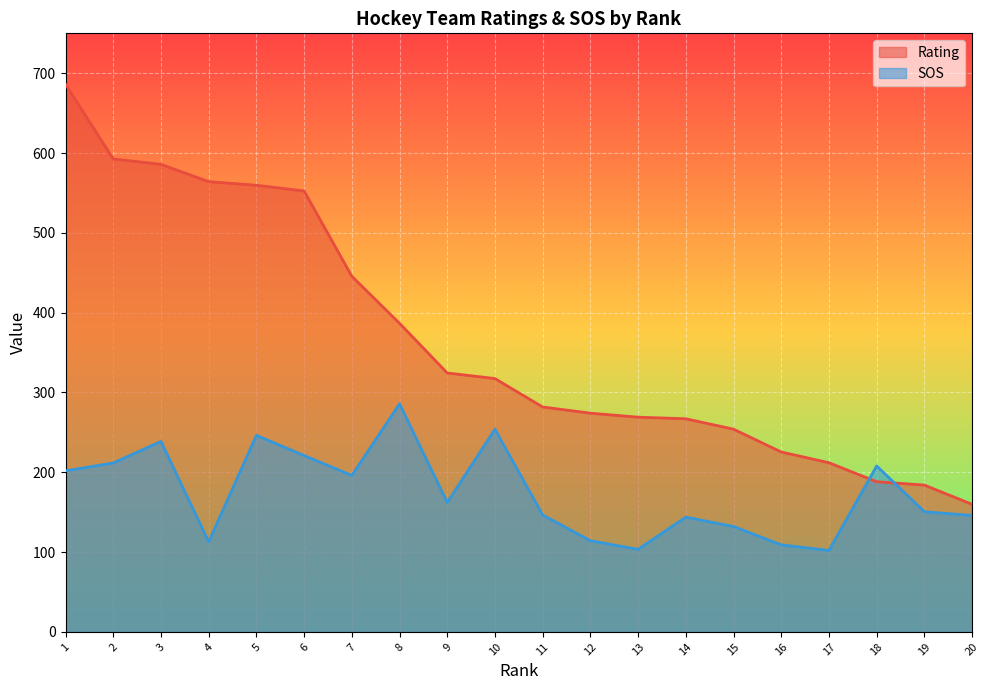

At how many categories does at least one series exceed 485?

6